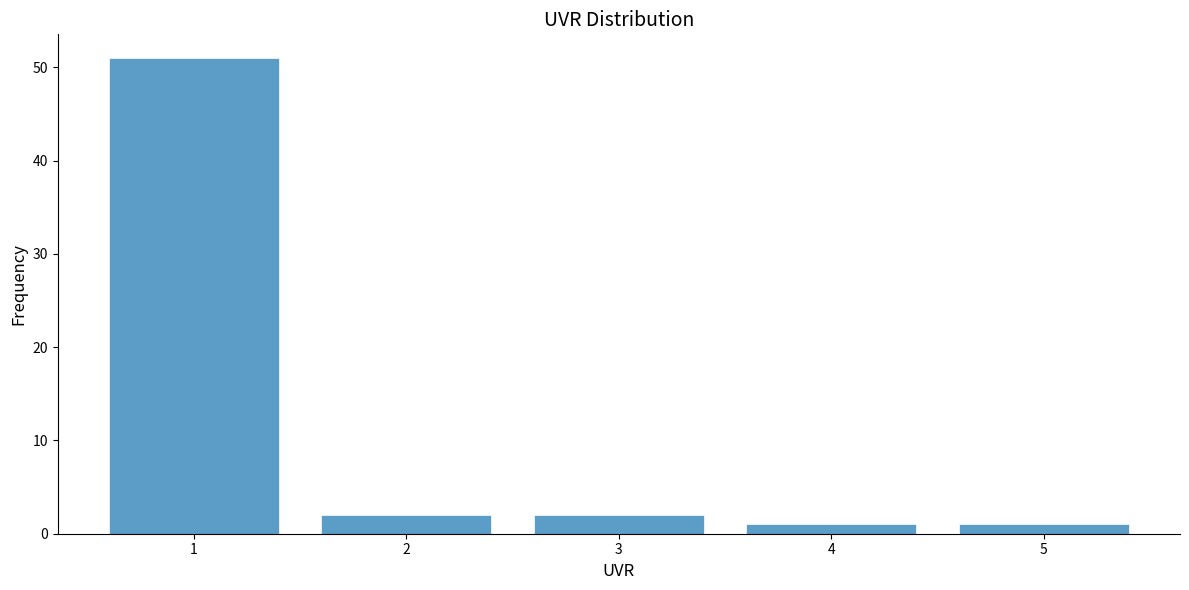

Reading left to right, list all the values displayed in this chart.

51	2	2	1	1